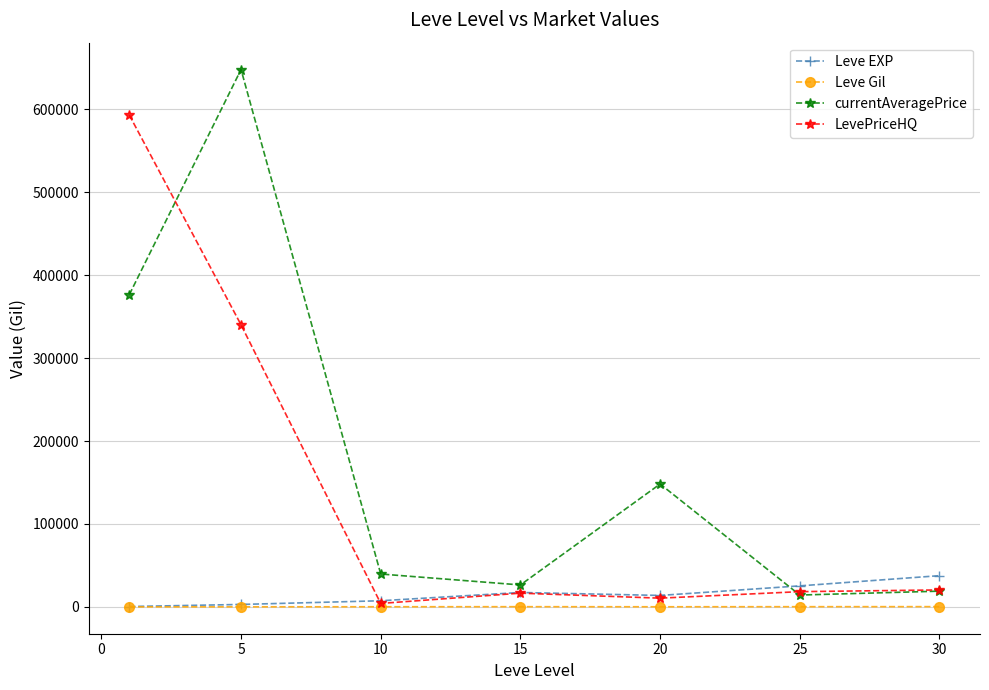

What is the difference between the maximum and minimum values in the LevePriceHQ series?

588765.3